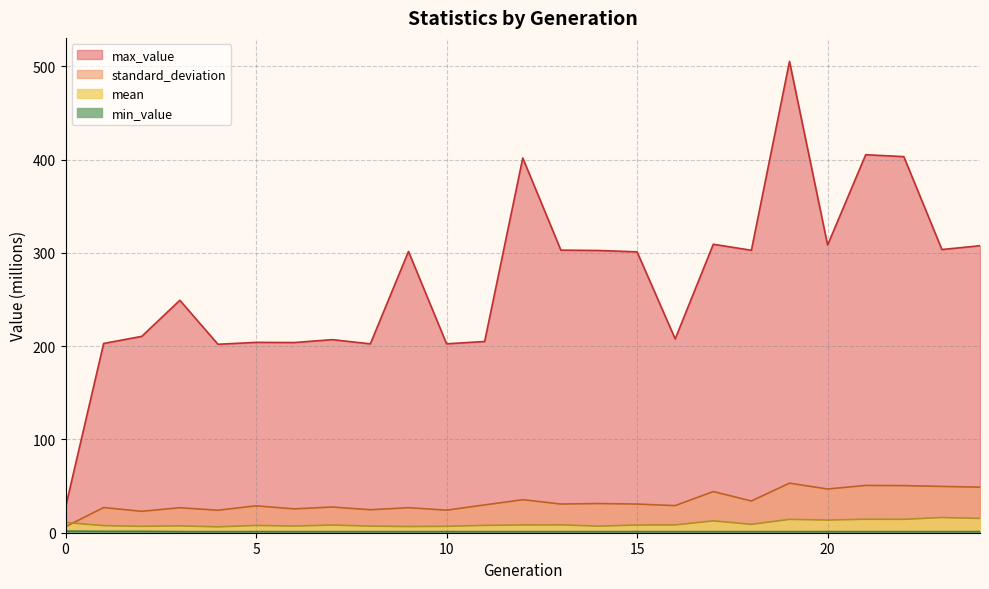

Where is min_value nearest to the value 1?

3